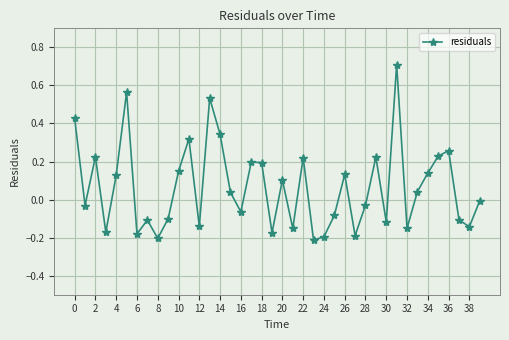

What is the difference between the maximum and minimum values?

0.9